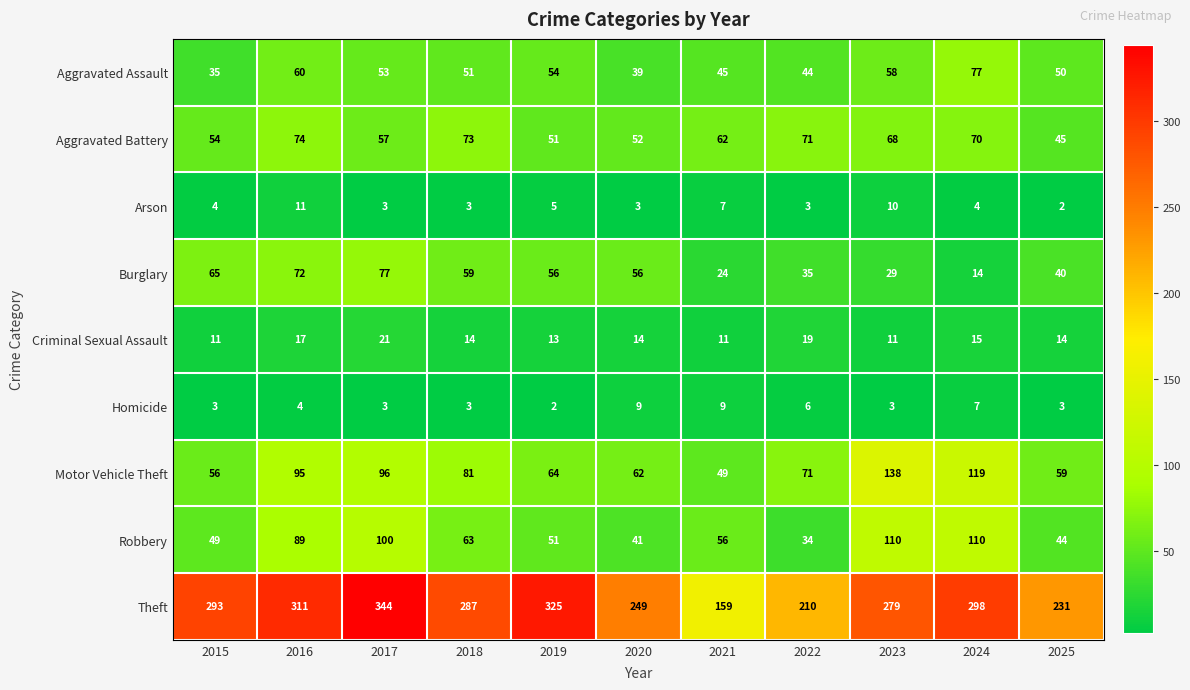

What is the greatest value displayed?

344